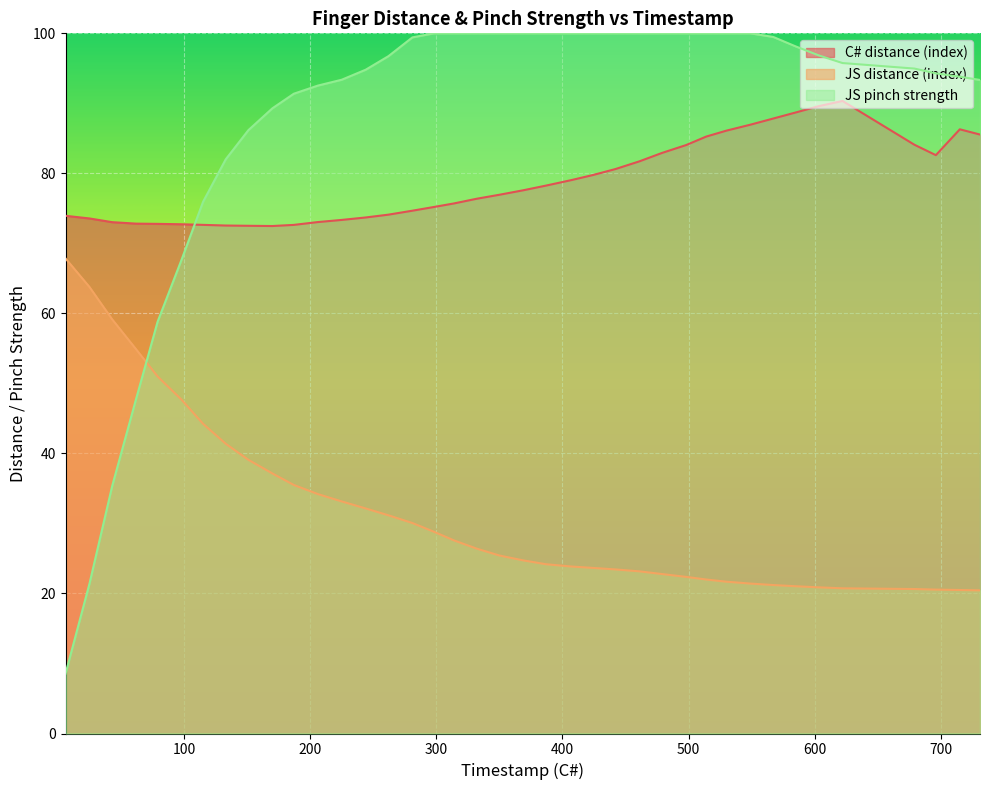

Count the number of categories in the chart.

39